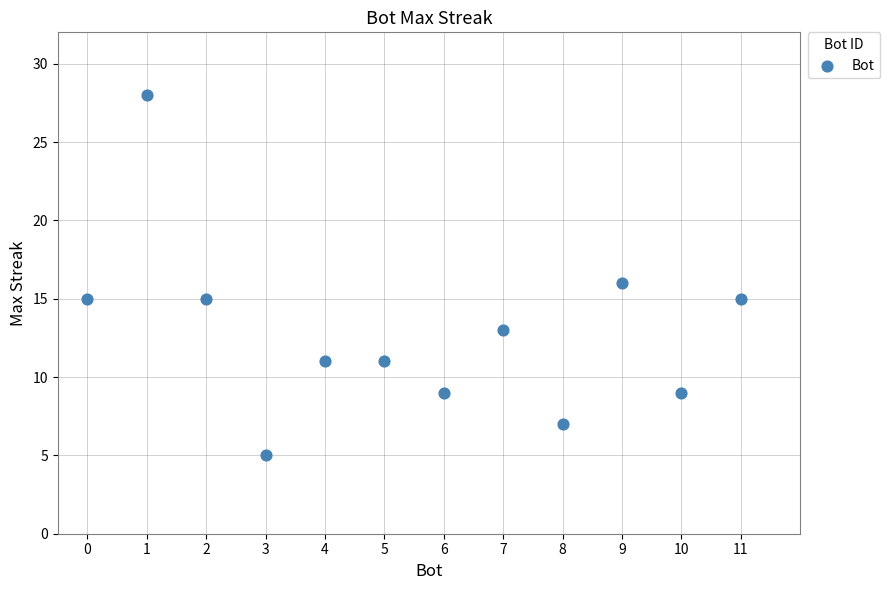

What is the average X value?

6